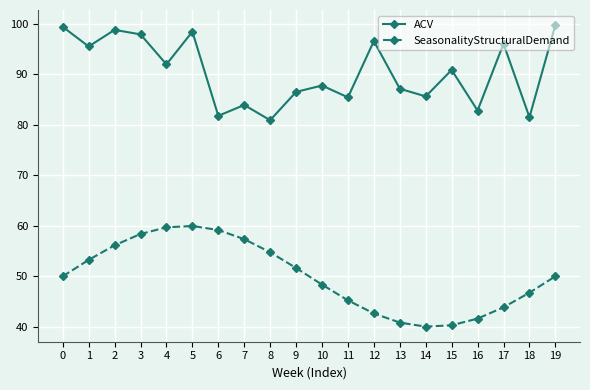

What is the average value of the SeasonalityStructuralDemand series?

50.0